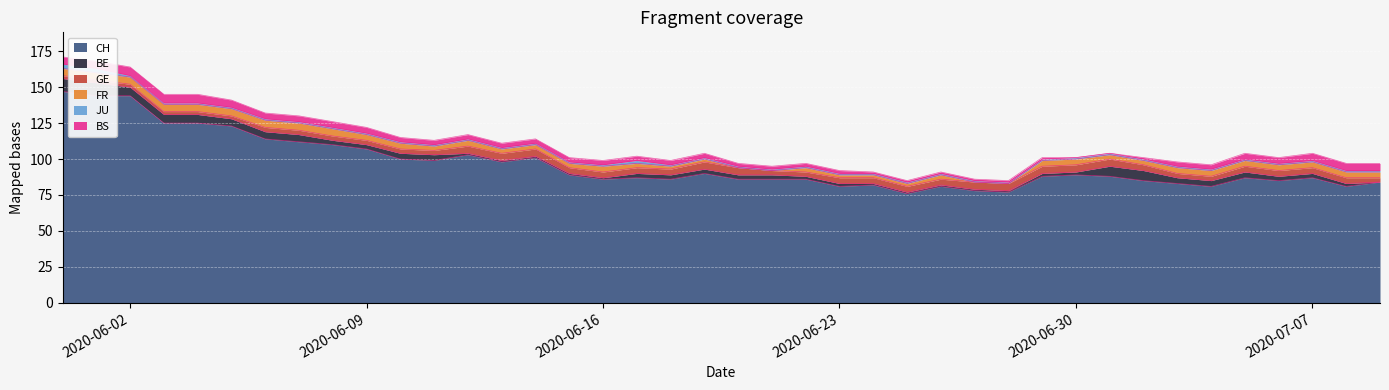

What is the difference between the highest and lowest values at 2020-07-05?

86